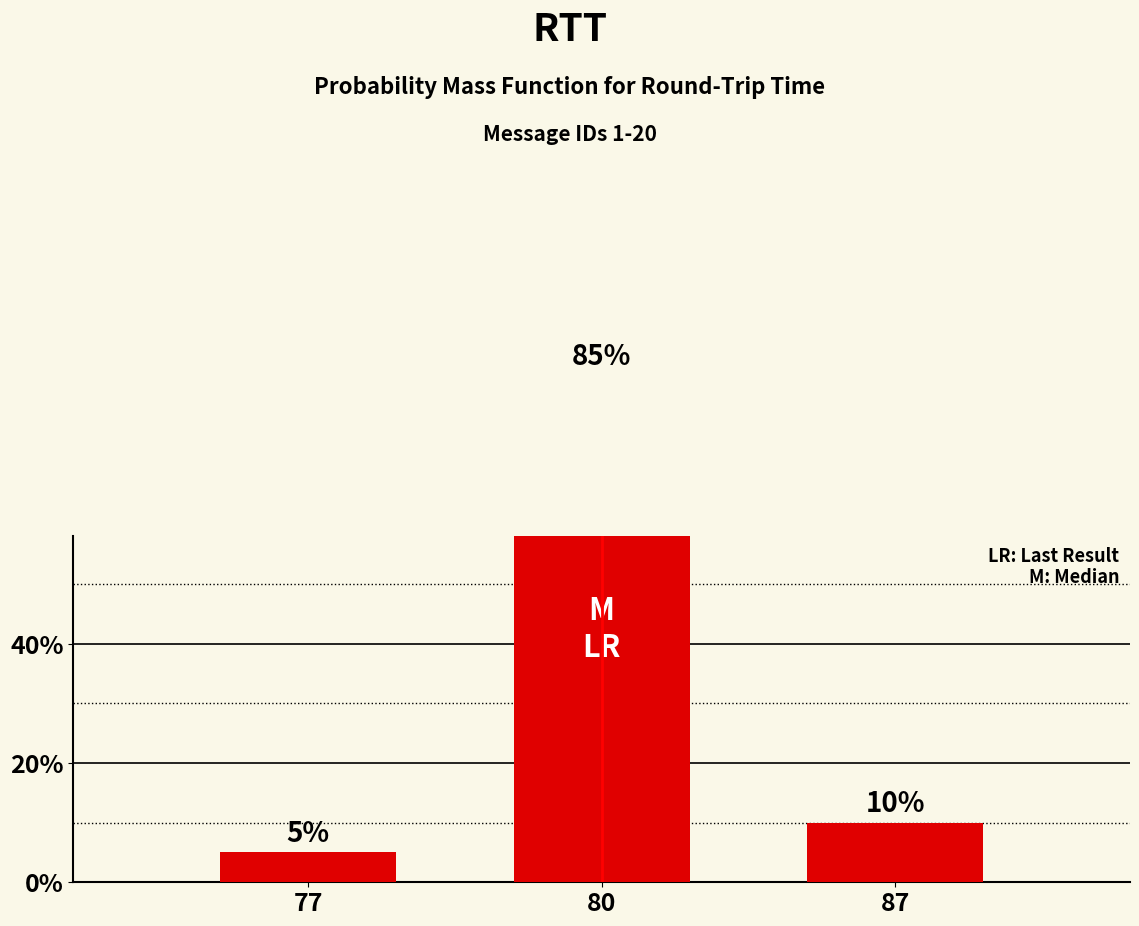

How many data points does each series have?

3